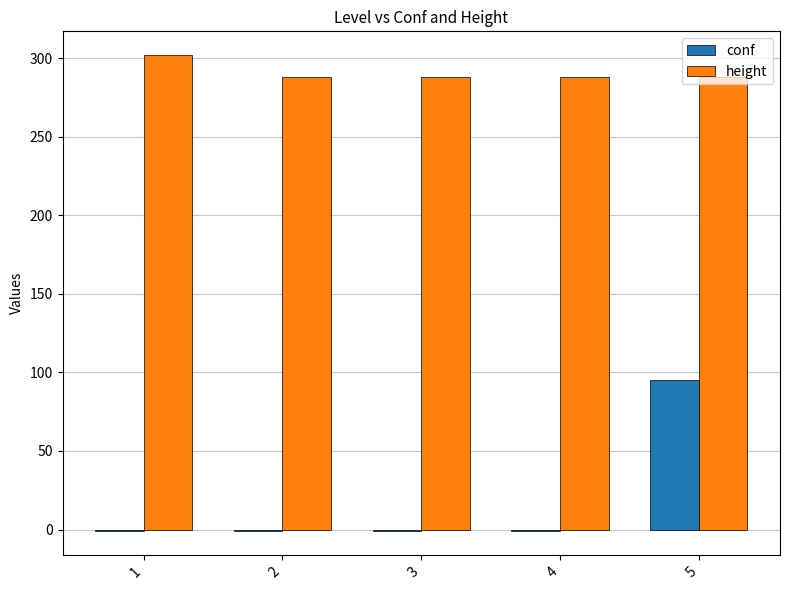

Rank the series by their average value, from highest to lowest.

height, conf